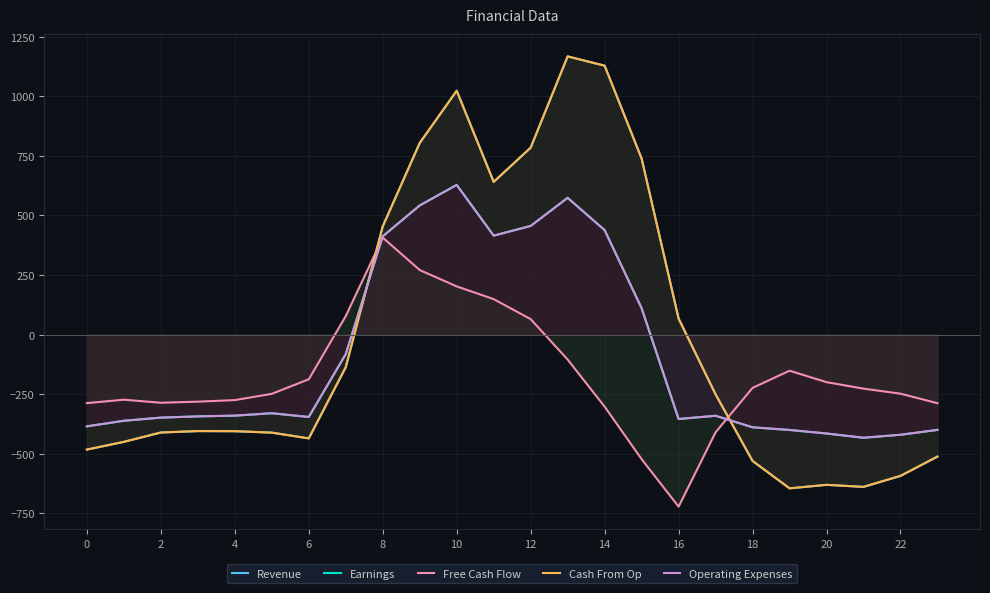

How many positive values does the Earnings series have?

8